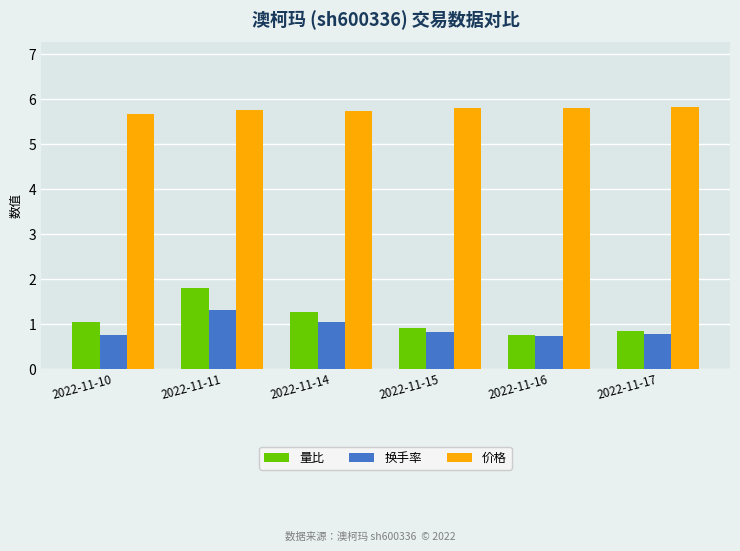

At 2022-11-17, list the series in order from smallest to largest.

换手率, 量比, 价格